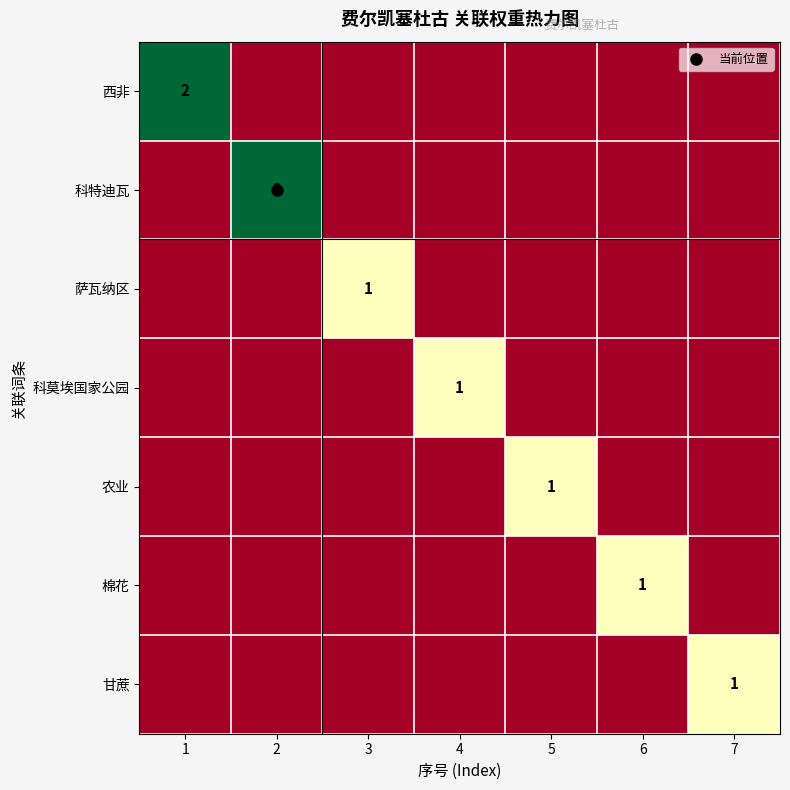

What is the greatest value displayed?

2